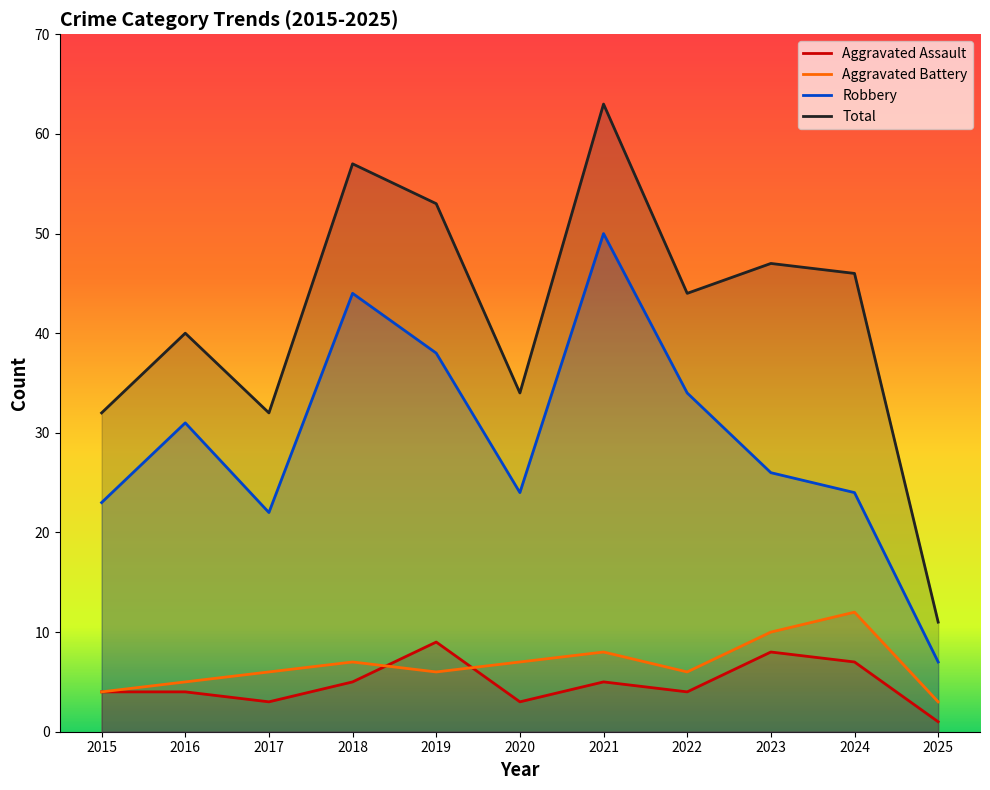

Is the value of Total at 2020 greater than the value of Aggravated Battery at 2019?

Yes